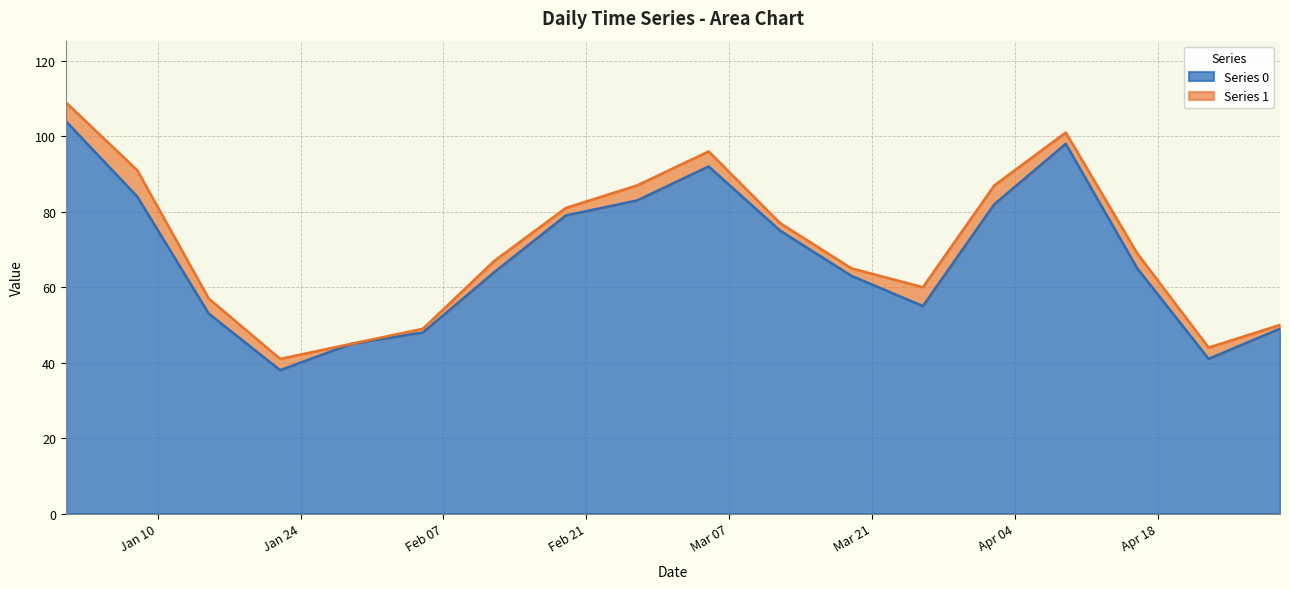

At which category does the data reach its first local valley?

2023-01-22